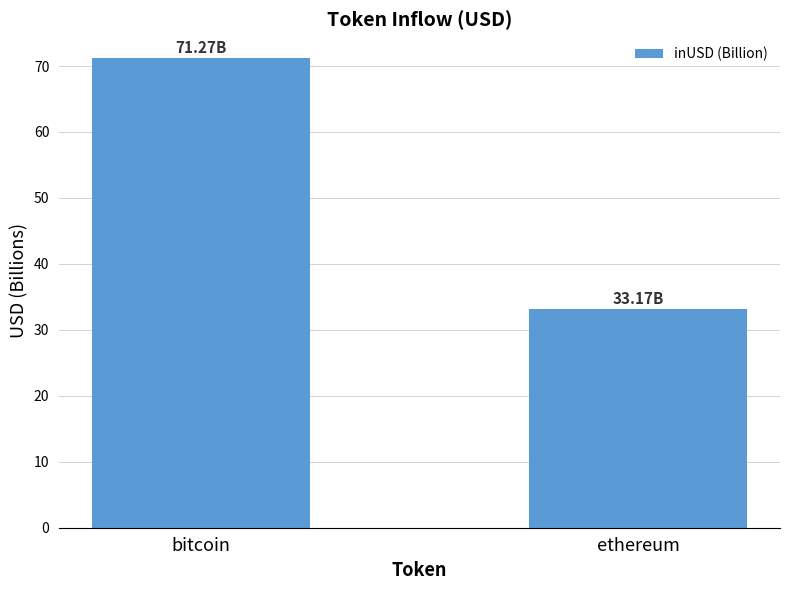

At which label is the value closest to 52?

ethereum